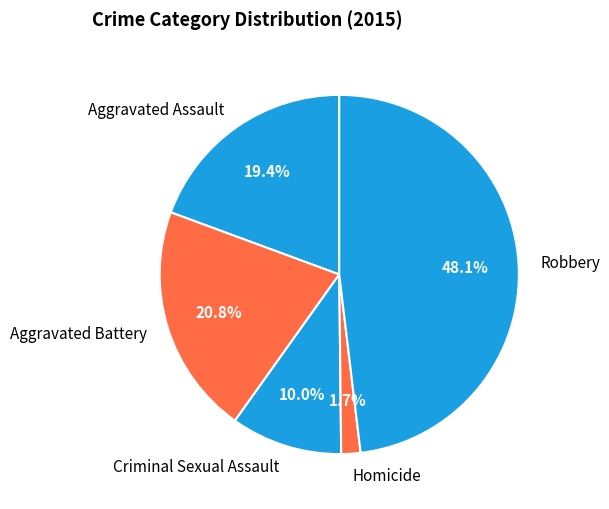

Is there any slice that represents more than half of the pie?

No